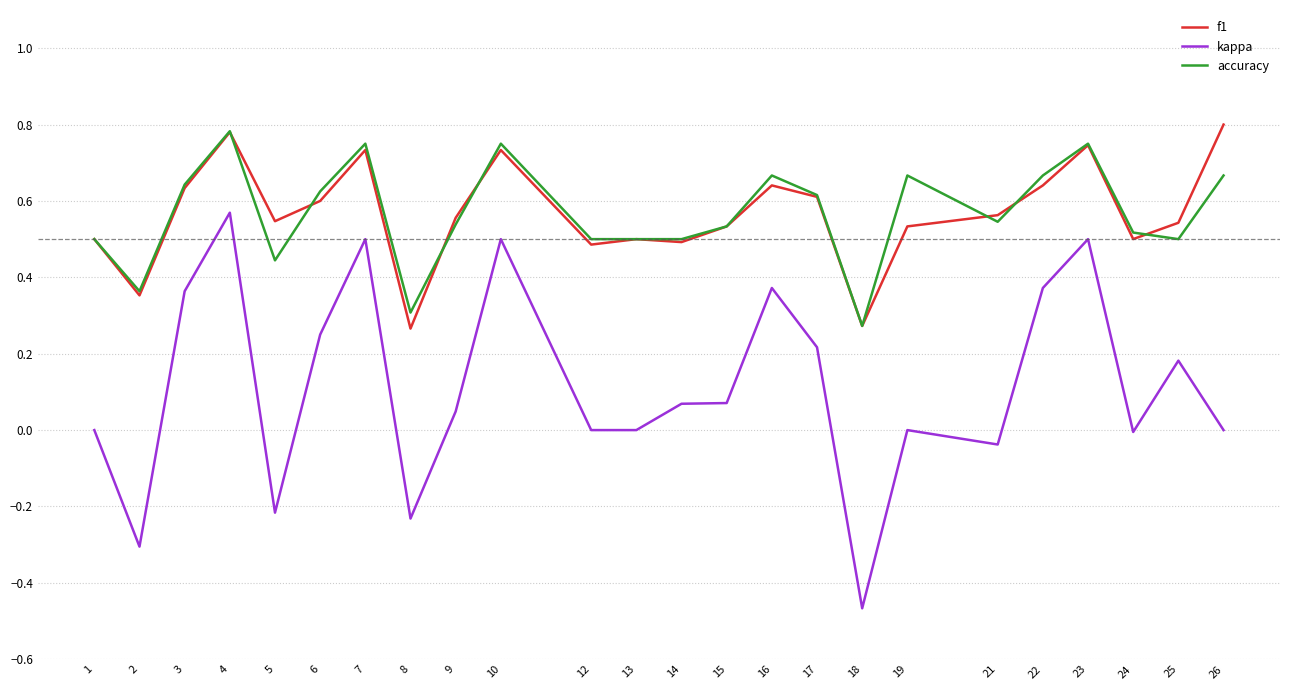

True or false: f1 and kappa intersect in this chart.

False